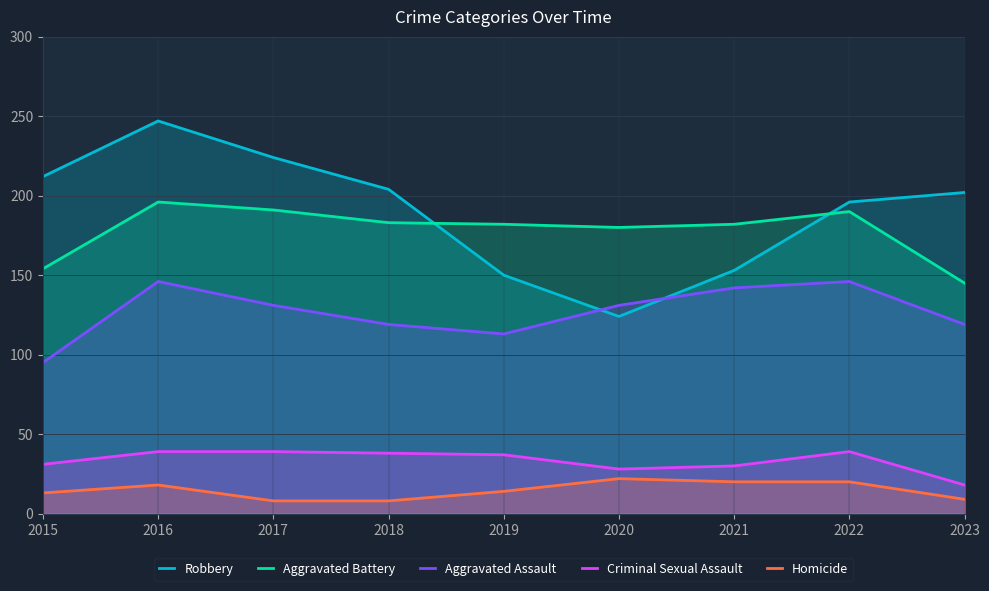

True or false: Aggravated Battery and Homicide intersect in this chart.

False